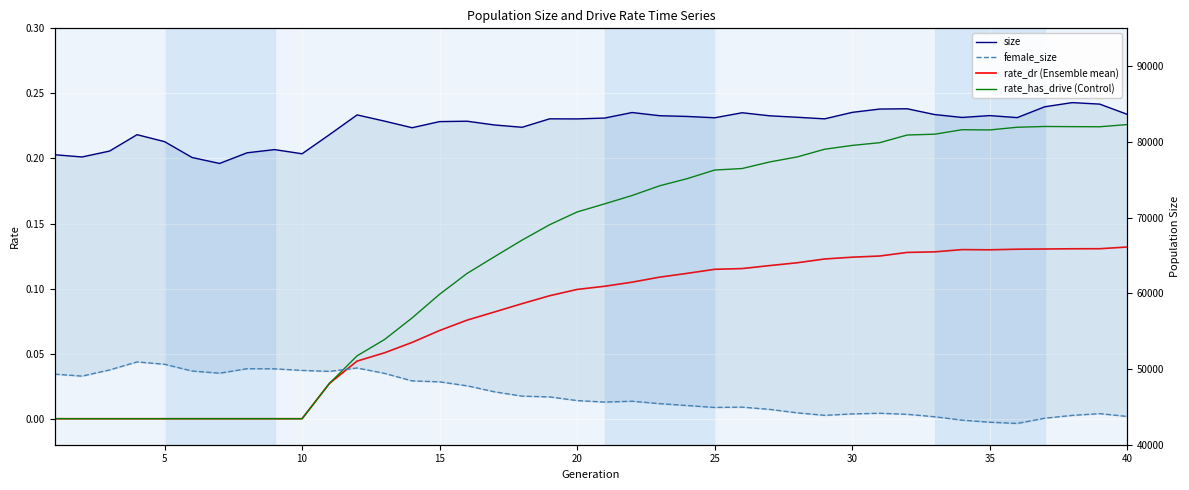

How many interior local peaks does the size series have?

10